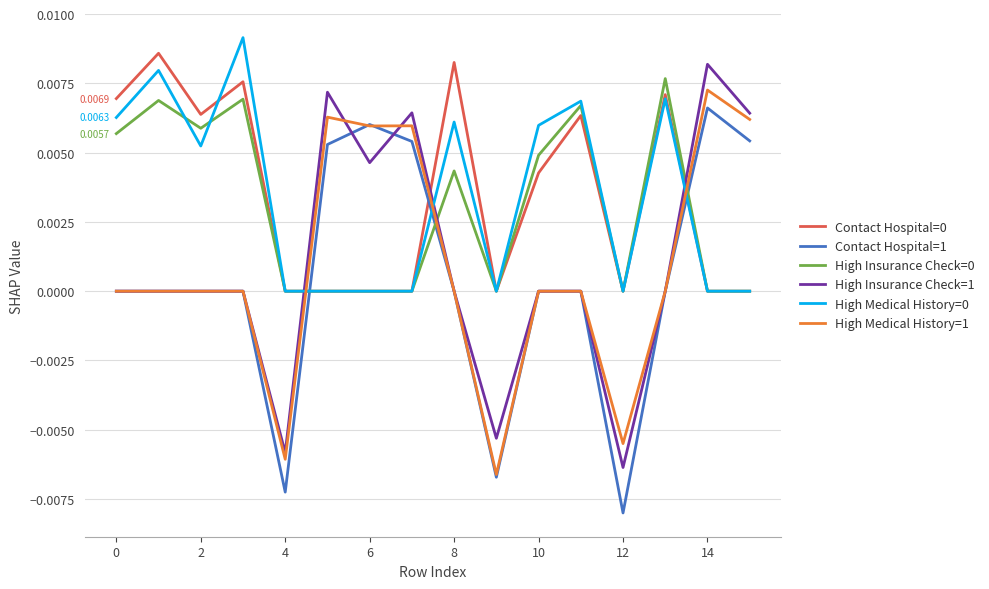

Which series ends up on top after the final intersection of High Medical History=1 and High Insurance Check=0?

High Medical History=1